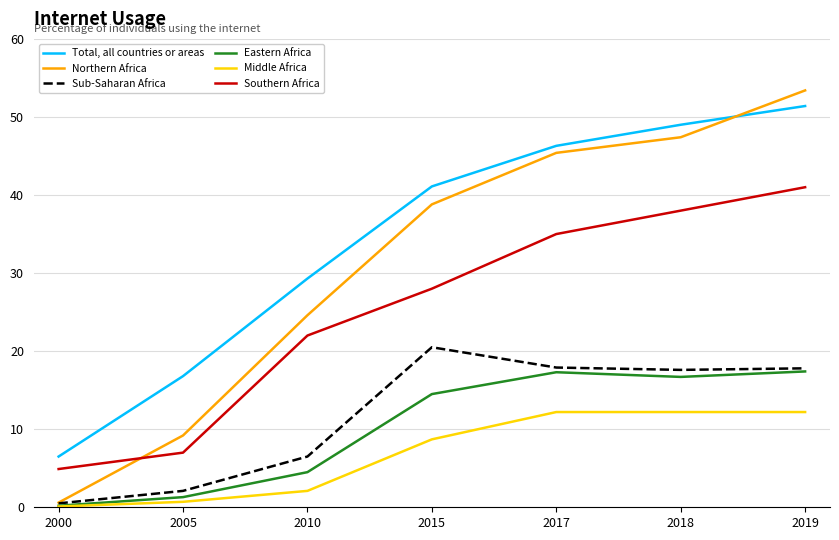

Which category has the highest value in the Northern Africa series?

2019